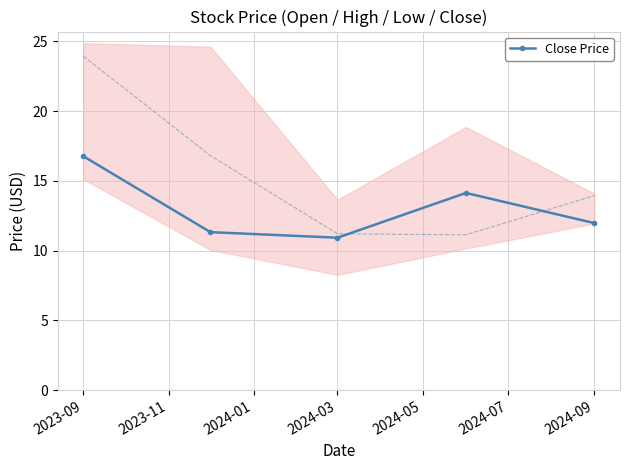

How many lines are shown in the chart?

1